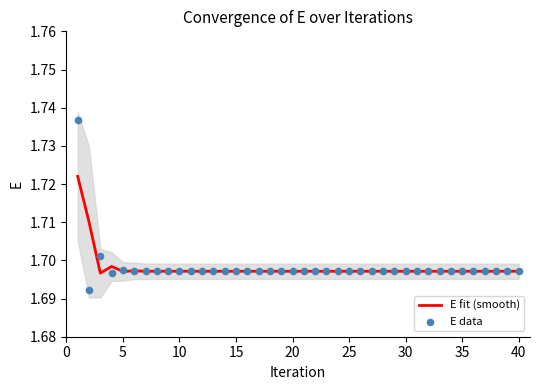

Which series has the largest Y range (max minus min)?

E data